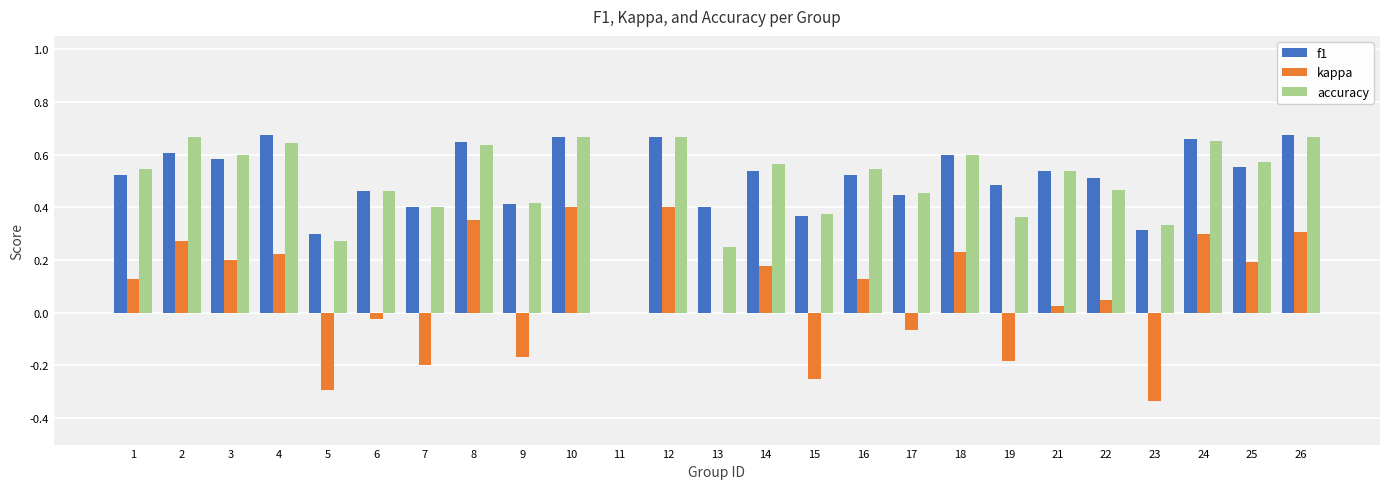

Is the value of kappa at 25 greater than the value of f1 at 12?

No